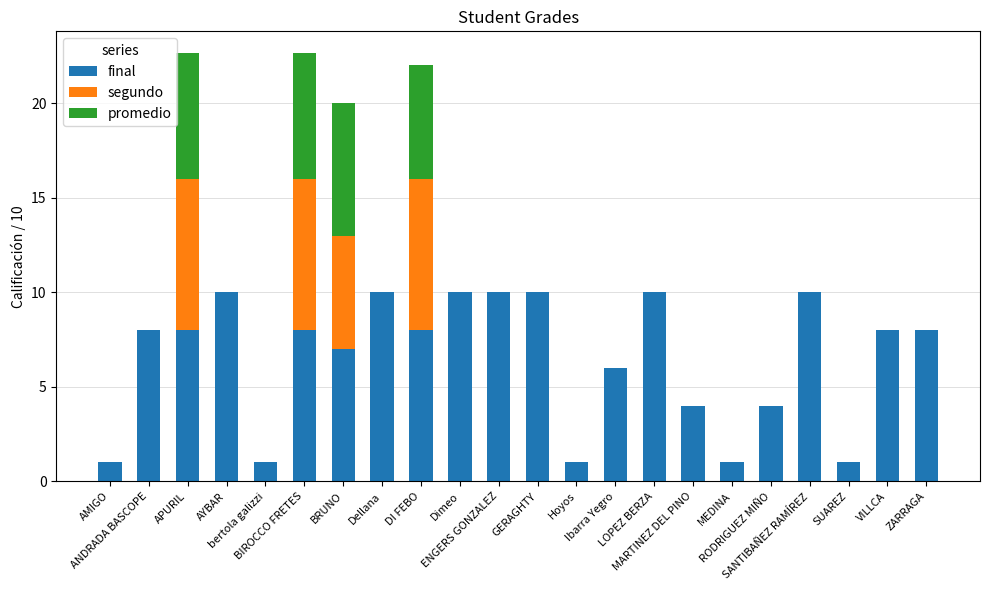

How many data points does each series have?

22